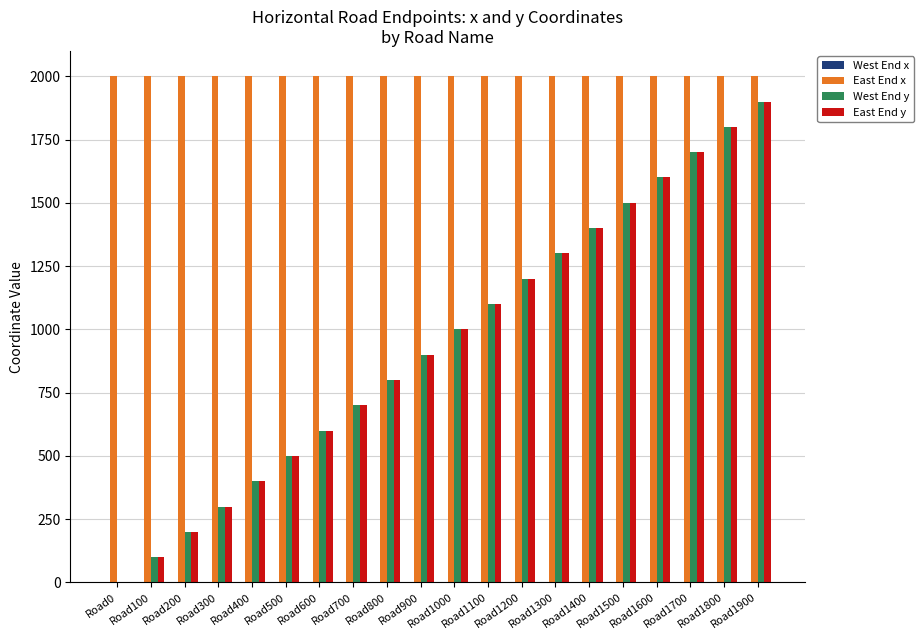

Read the East End x value at Road1400.

2000